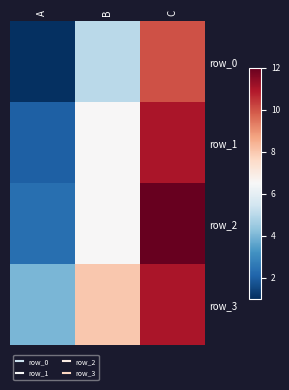

Reading left to right, transcribe all the data shown in this chart.

row_0: 1.0	5.0	10.0
row_1: 2.0	6.5	11.0
row_2: 2.3	6.5	12.0
row_3: 4.0	8.0	11.0